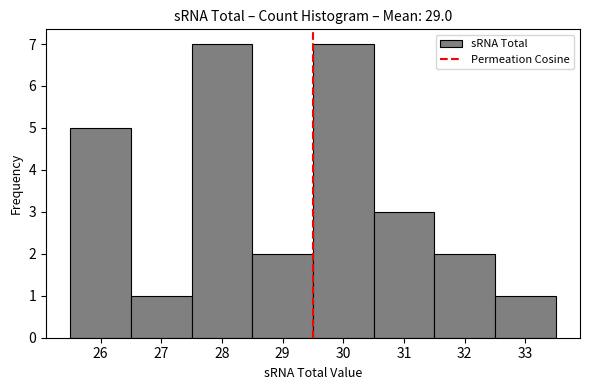

Reading left to right, list every bar in this chart as the range it spans on the x-axis followed by its height. The values are not printed on the chart, so give them approximately, as read against the axis.

25.5 to 26.5: 5
26.5 to 27.5: 1
27.5 to 28.5: 7
28.5 to 29.5: 2
29.5 to 30.5: 7
30.5 to 31.5: 3
31.5 to 32.5: 2
32.5 to 33.5: 1